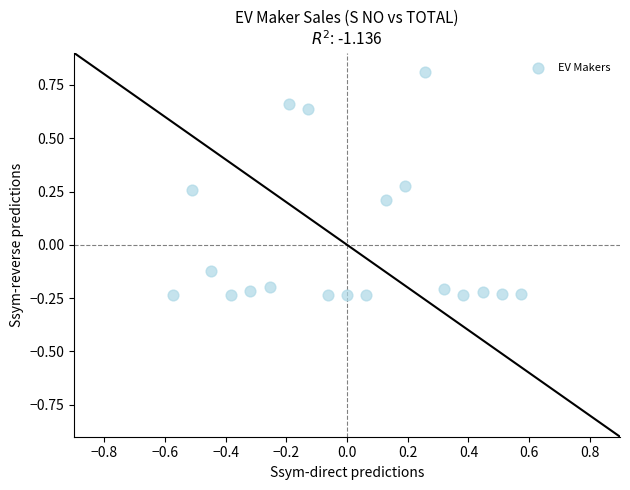

What is the range of Y values (max minus min)?

1.0